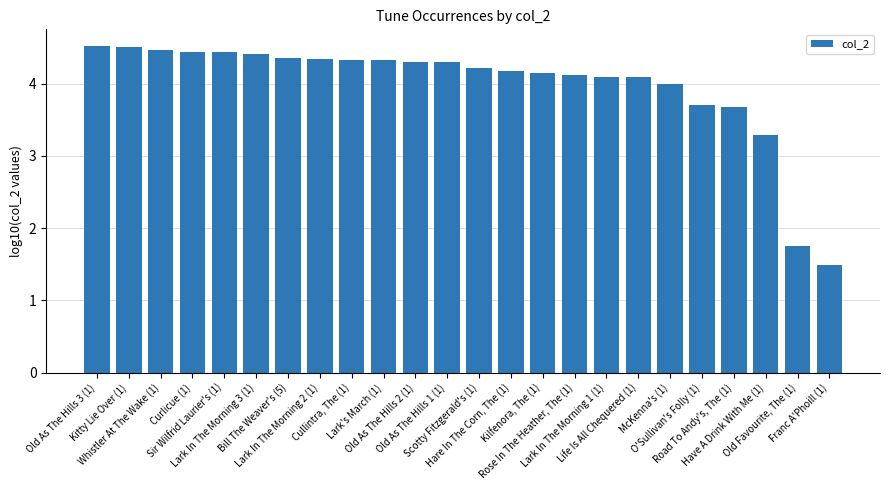

What is the change in value from Old As The Hills 1 (1) to Have A Drink With Me (1)?

-1.0